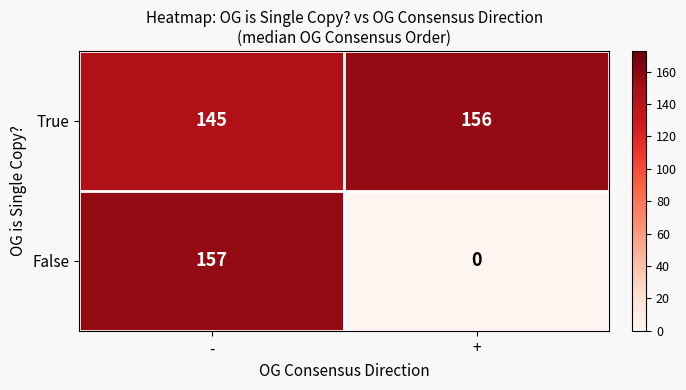

Rank the series at - from lowest to highest value.

True, False